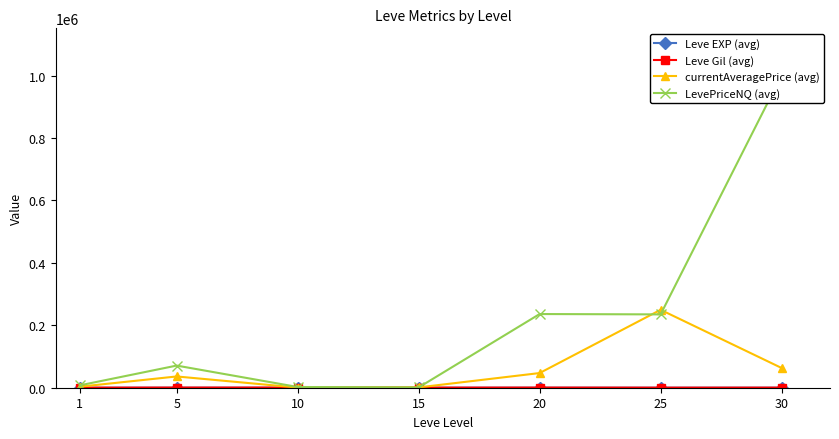

What is the sum of all LevePriceNQ (avg) values?

1554365